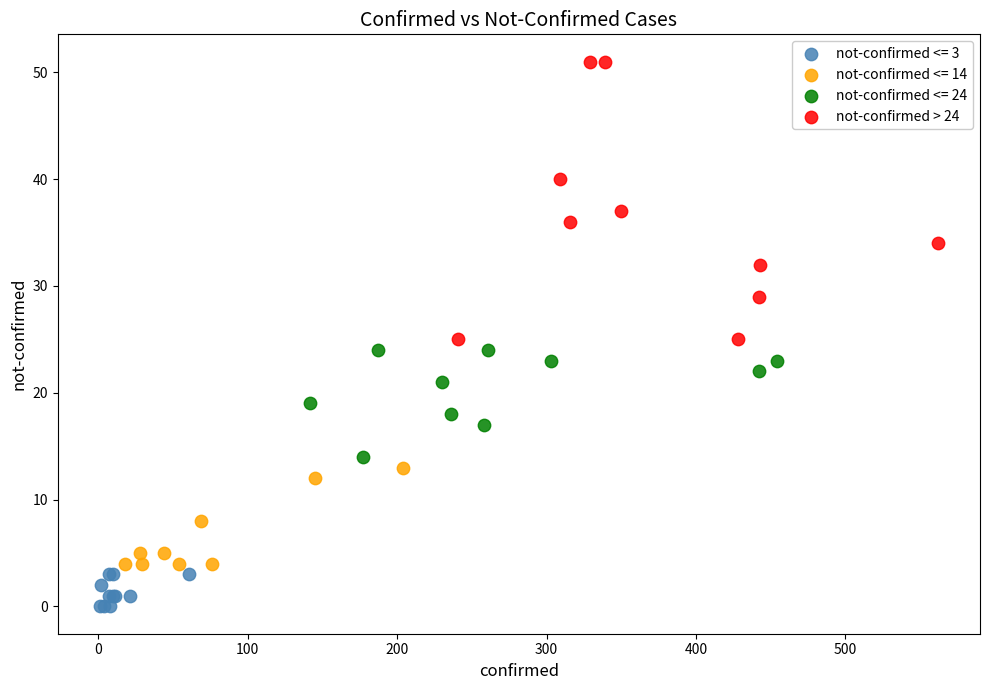

Which series has the largest Y range (max minus min)?

not-confirmed > 24